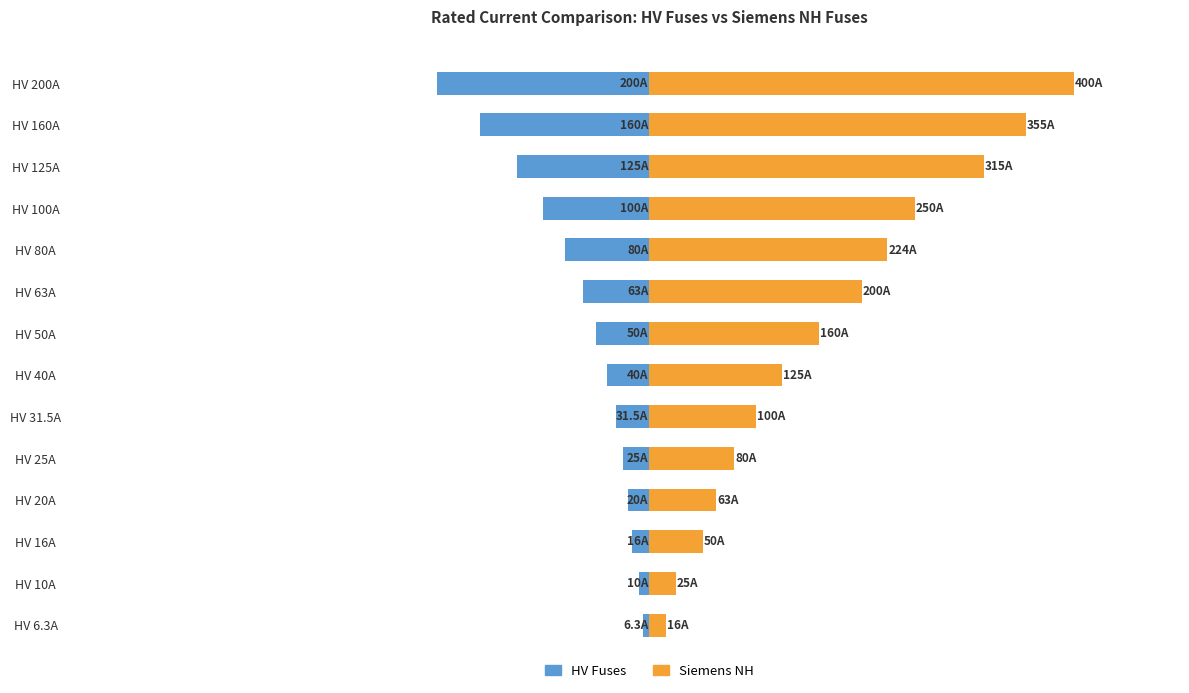

What is the greatest value displayed?

400.0